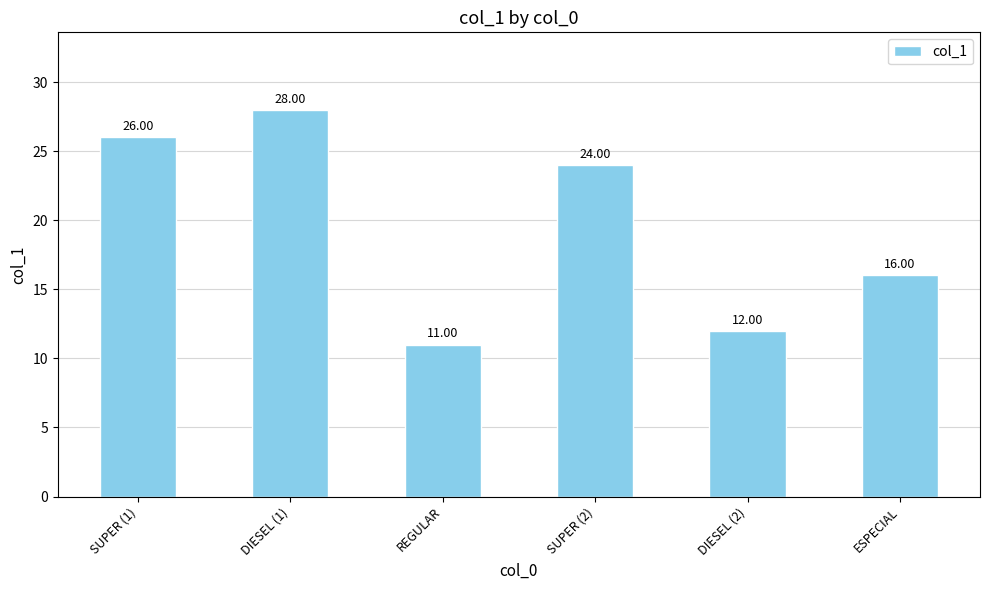

Which has a higher value, DIESEL (1) or ESPECIAL?

DIESEL (1)